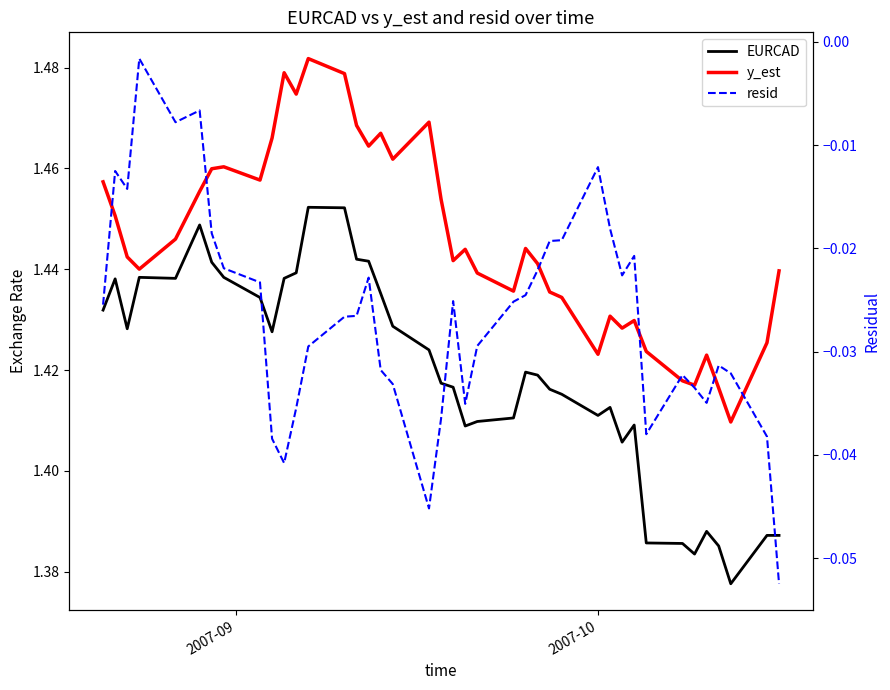

True or false: EURCAD has more than 2 interior local peaks.

True